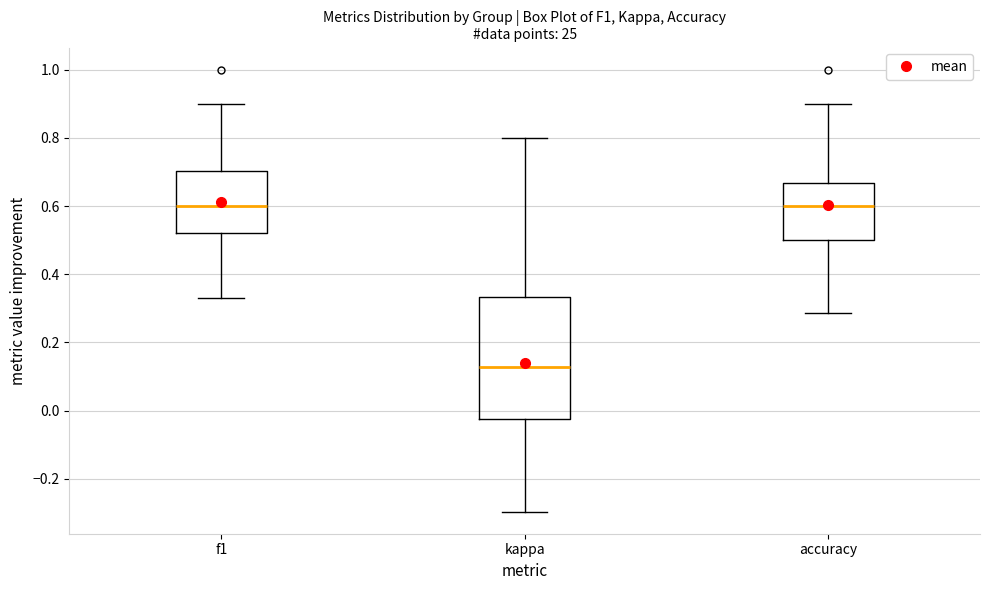

Which box is the tallest, from its lower edge to its upper edge?

kappa